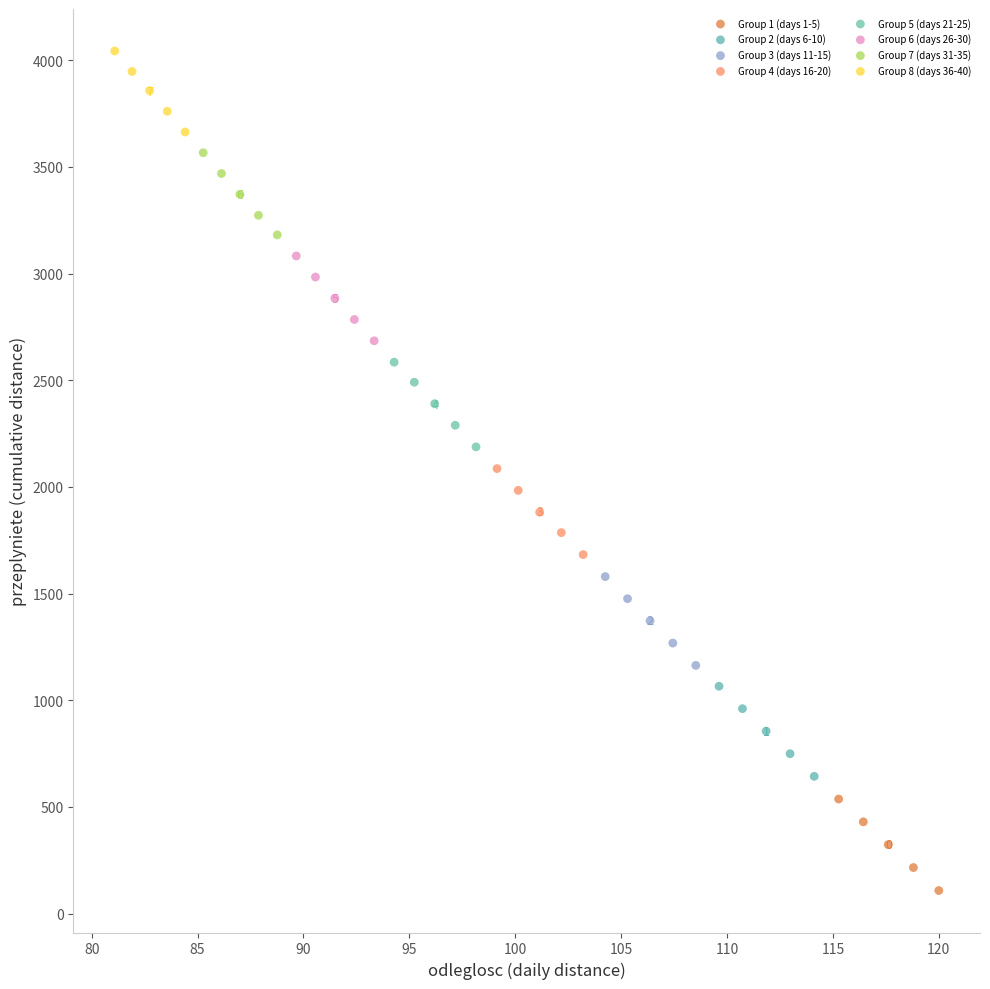

Which series has the widest spread of Y values?

Group 1 (days 1-5)